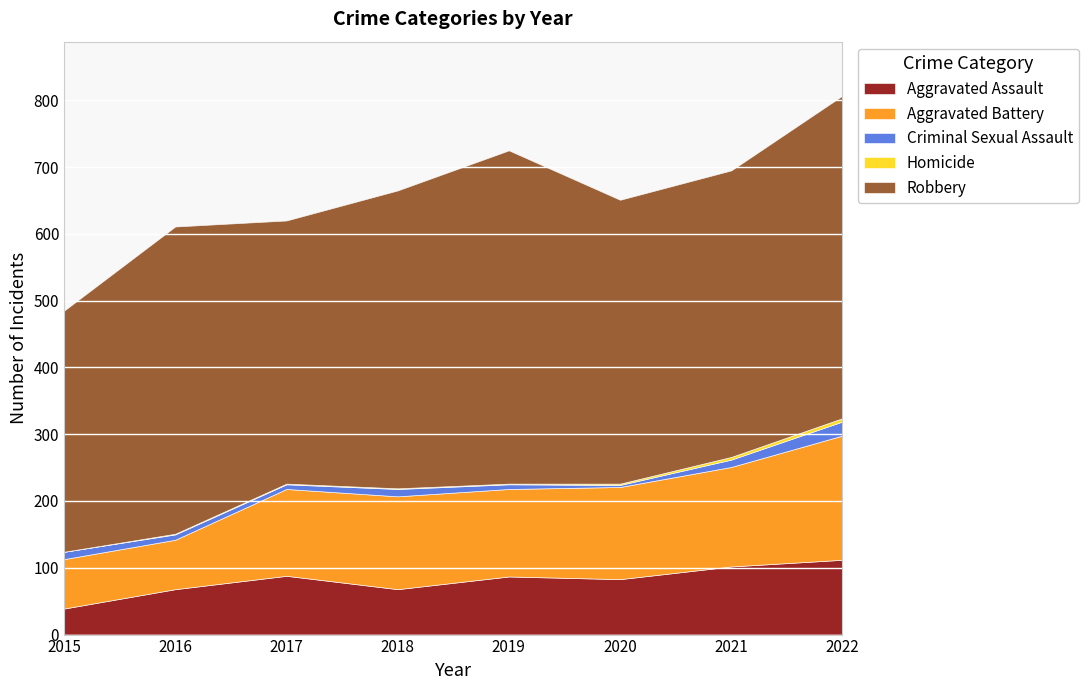

Reading left to right, extract all data points from this chart.

Aggravated Assault: 39	68	88	68	87	83	102	112
Aggravated Battery: 74	74	130	139	131	138	149	186
Criminal Sexual Assault: 11	8	7	11	7	3	11	21
Homicide: 0	1	1	1	1	2	4	5
Robbery: 361	460	394	446	499	425	429	483